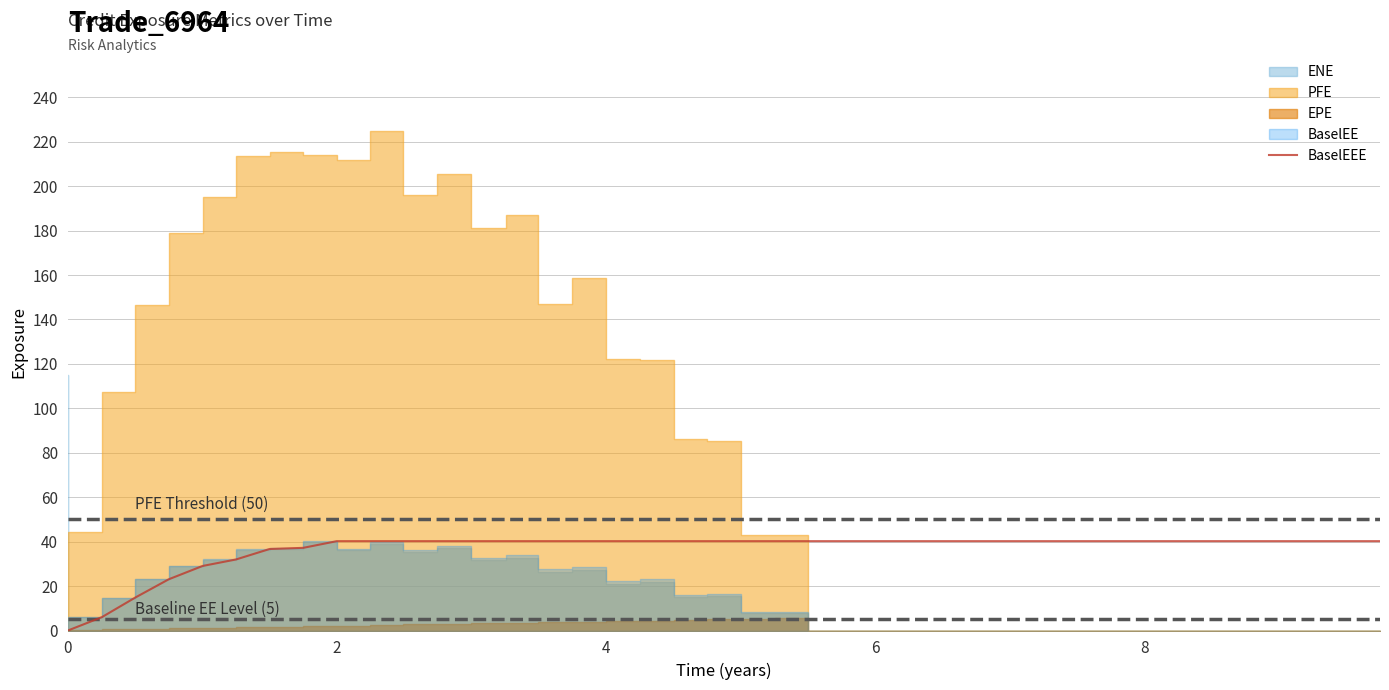

Reading left to right, what are all the values shown in this chart?

0.0	6.0	14.8	23.1	29.1	32.0	36.7	37.2	40.2	40.2	40.2	40.2	40.2	40.2	40.2	40.2	40.2	40.2	40.2	40.2	40.2	40.2	40.2	40.2	40.2	40.2	40.2	40.2	40.2	40.2	40.2	40.2	40.2	40.2	40.2	40.2	40.2	40.2	40.2	40.2